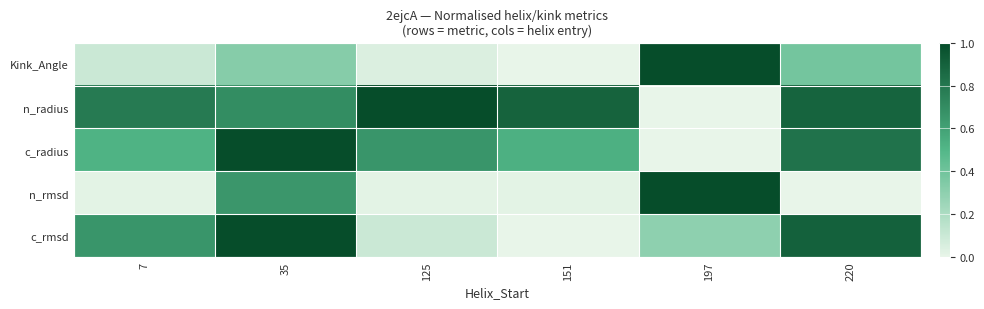

Rank the series at 125 from lowest to highest value.

n_rmsd, Kink_Angle, c_rmsd, c_radius, n_radius